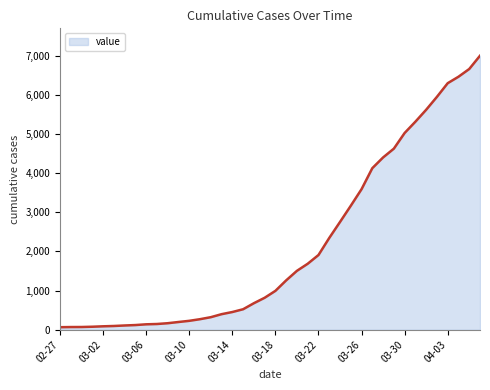

What is the greatest value displayed?

7003